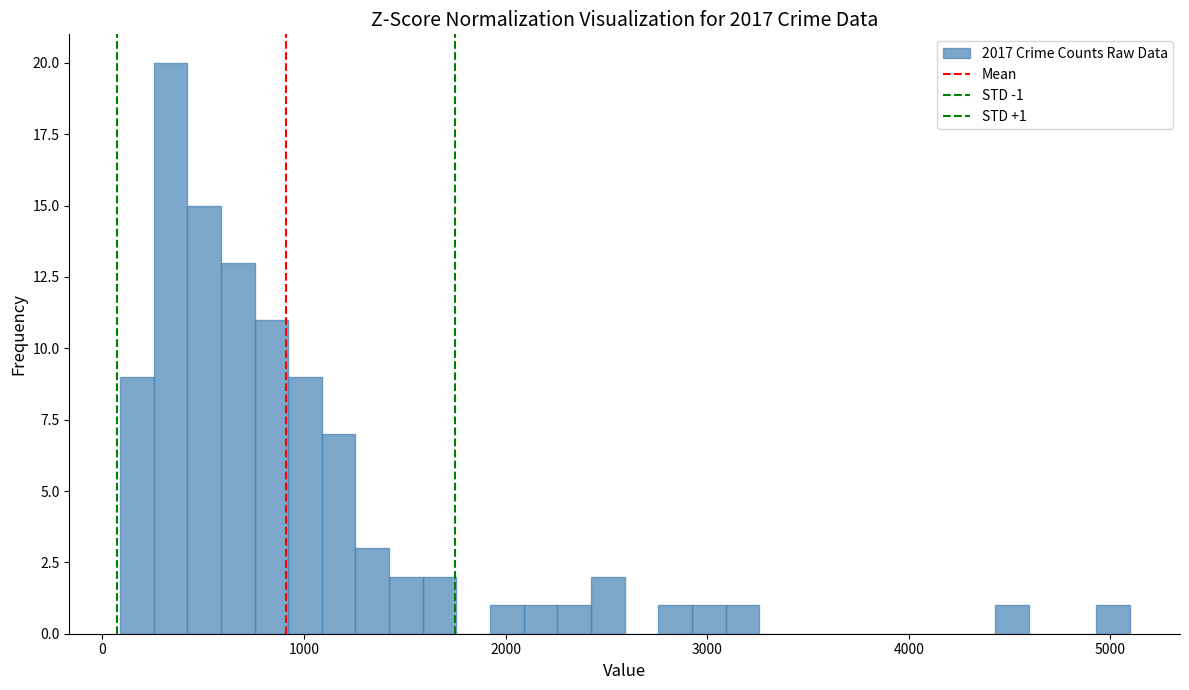

Read against the x-axis, roughly where is the centre of the tallest bar?

300